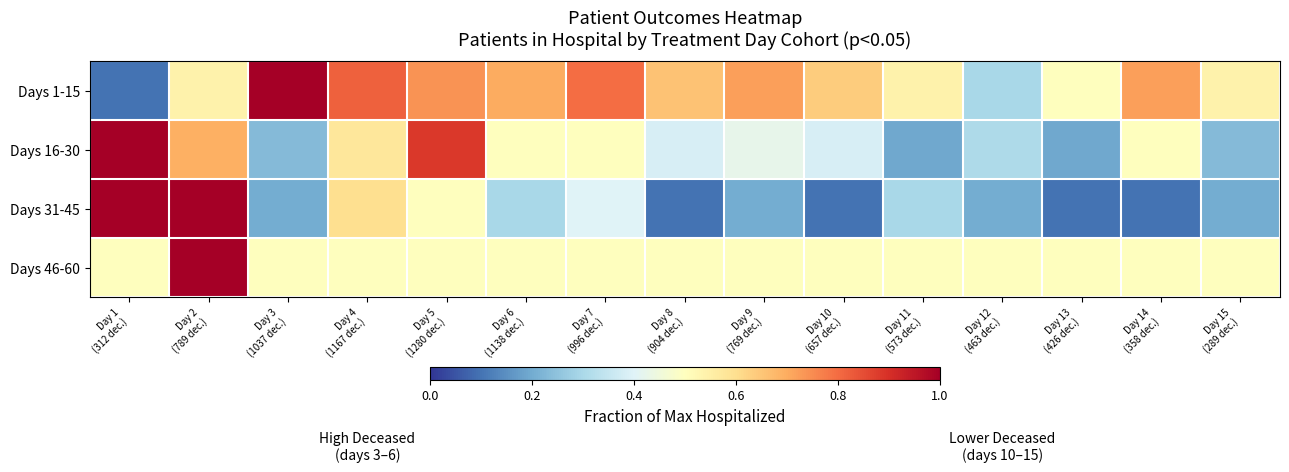

Which label corresponds to the smallest value in the chart?

Day 1
(312 dec.)